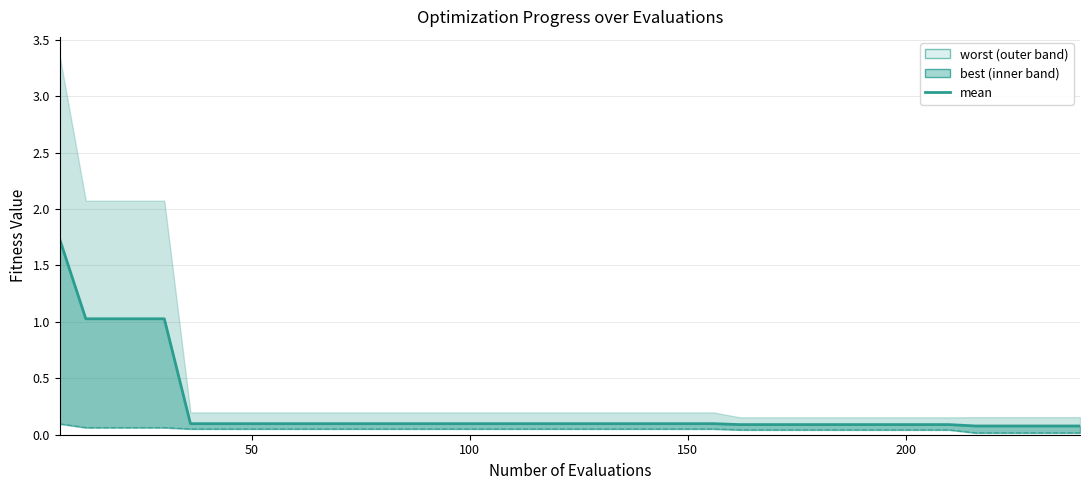

Reading right to left, extract all data points from this chart.

0.1	0.1	0.1	0.1	0.1	0.1	0.1	0.1	0.1	0.1	0.1	0.1	0.1	0.1	0.1	0.1	0.1	0.1	0.1	0.1	0.1	0.1	0.1	0.1	0.1	0.1	0.1	0.1	0.1	0.1	0.1	0.1	0.1	0.1	0.1	1.0	1.0	1.0	1.0	1.7